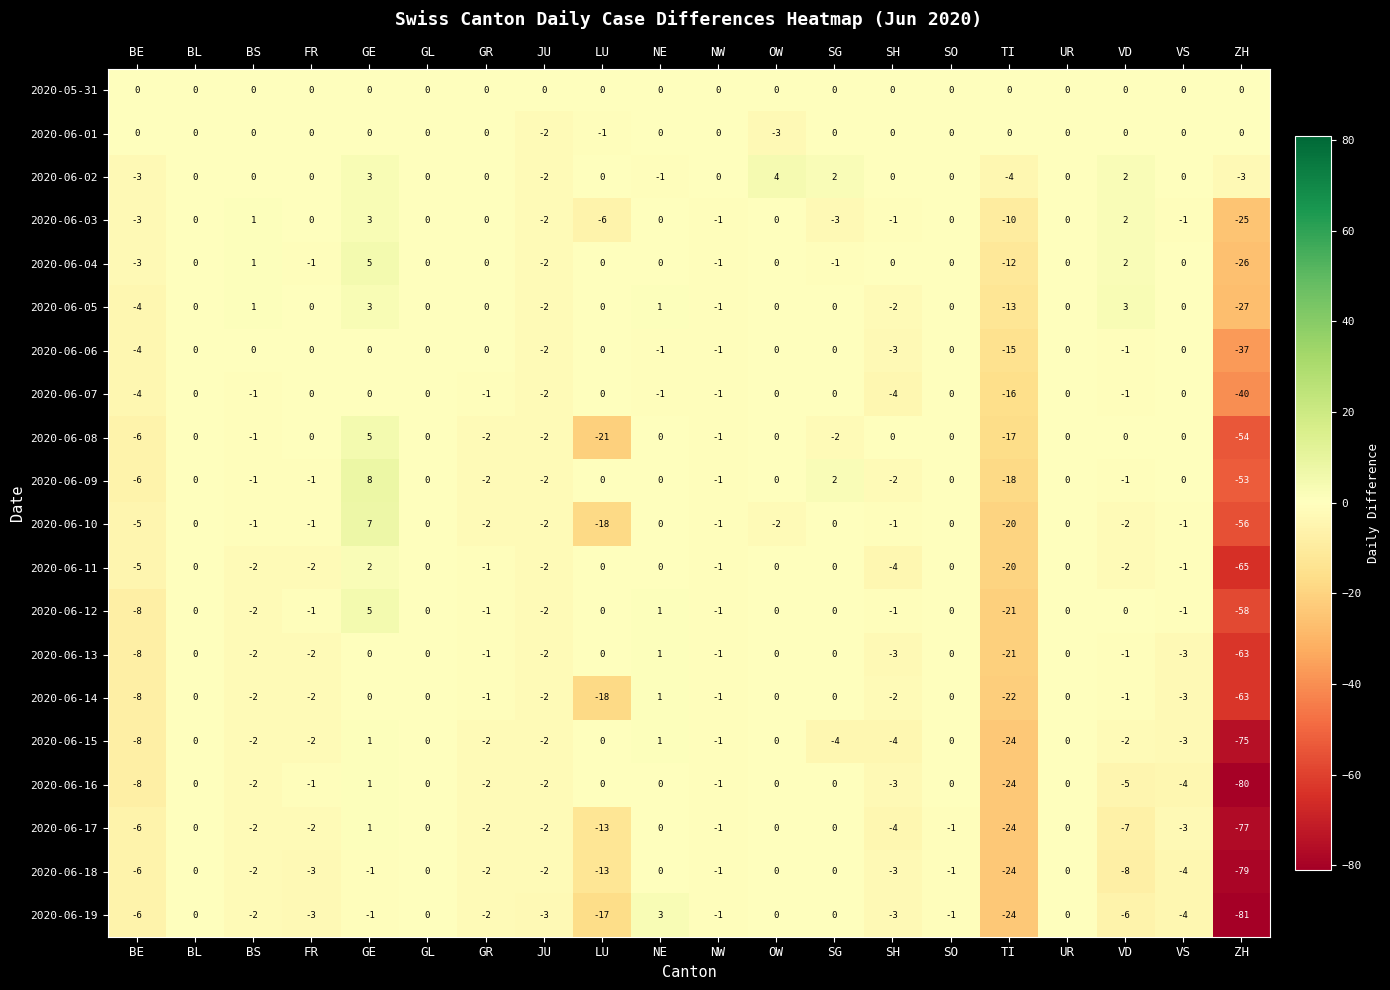

What is the spread (max minus min) of values at NE?

4